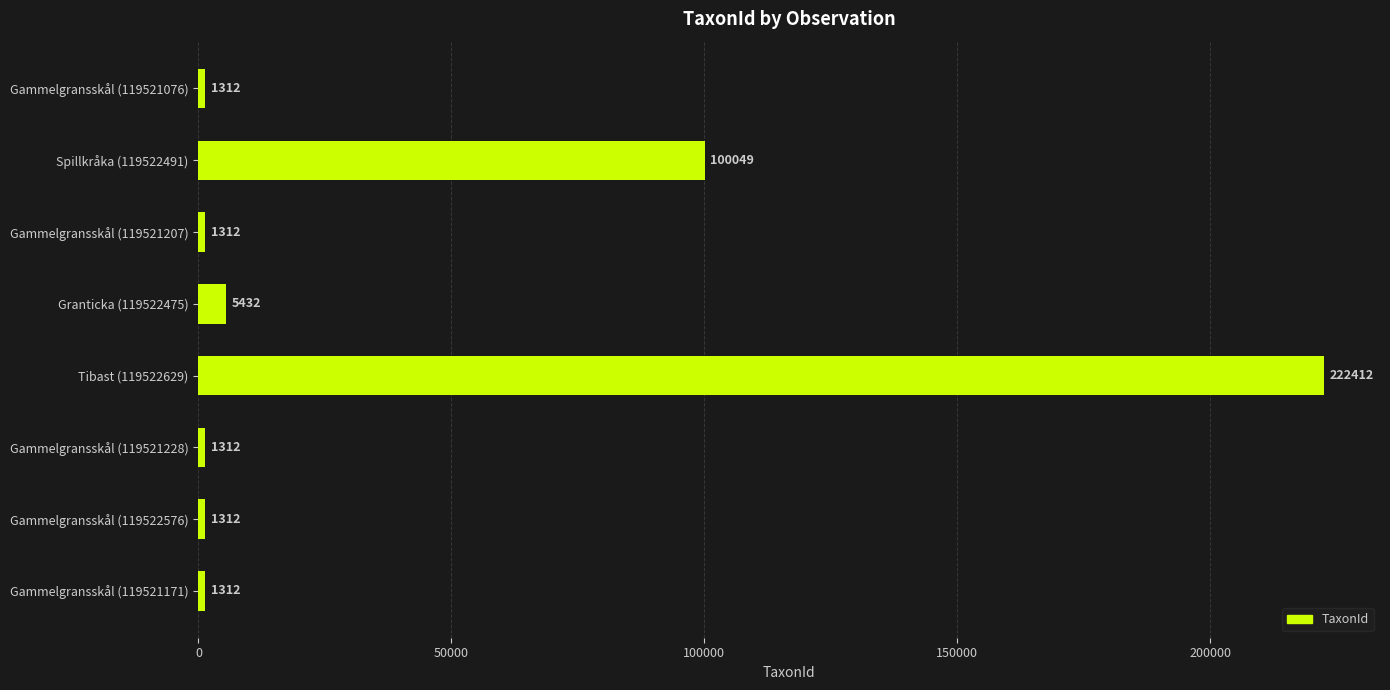

The value at Gammelgransskål (119522576) is 1312. True or false?

True